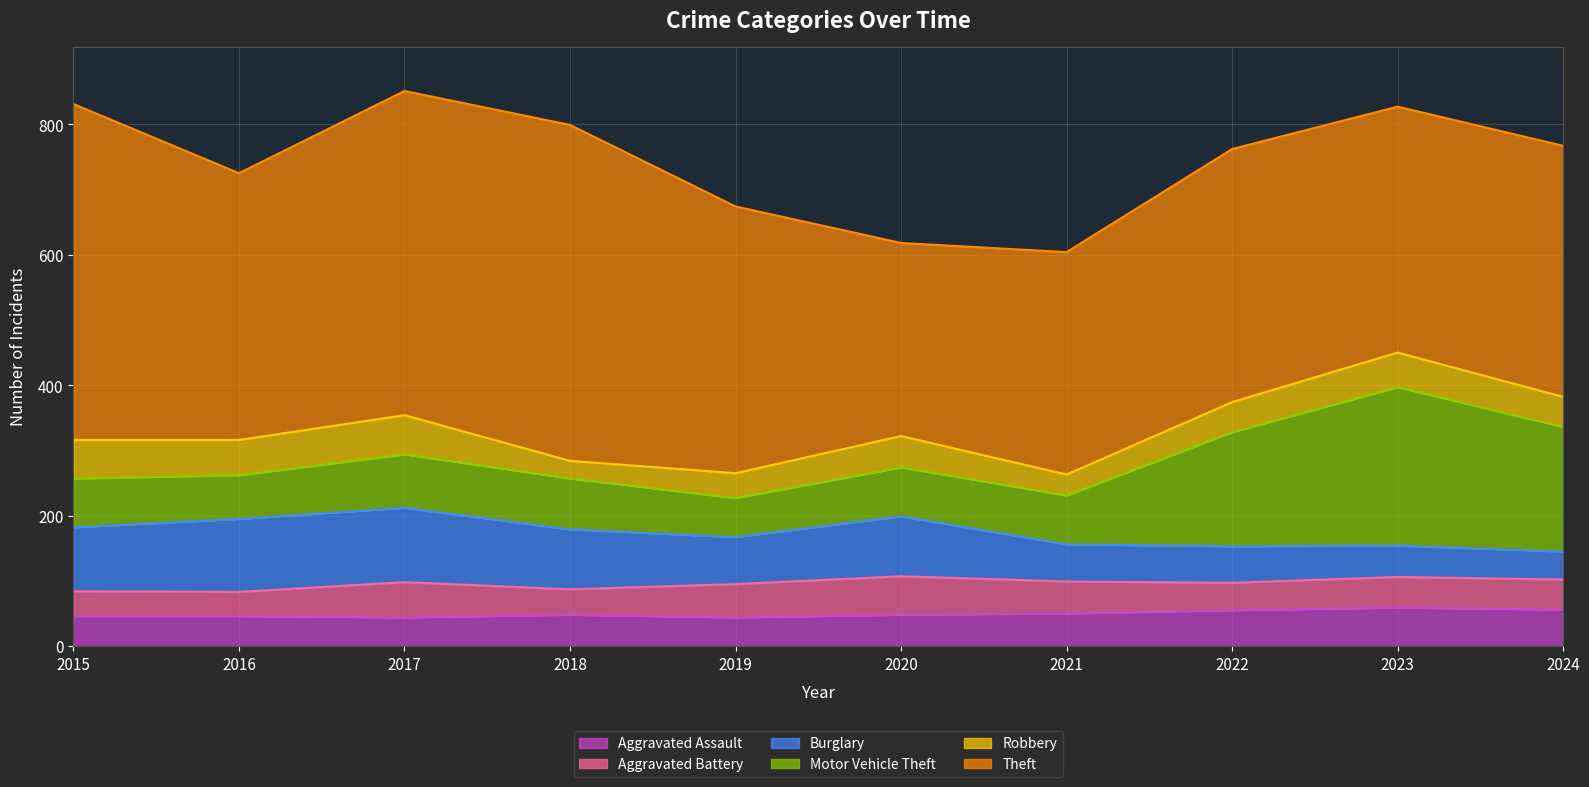

How many data points in Aggravated Assault are above 48?

4